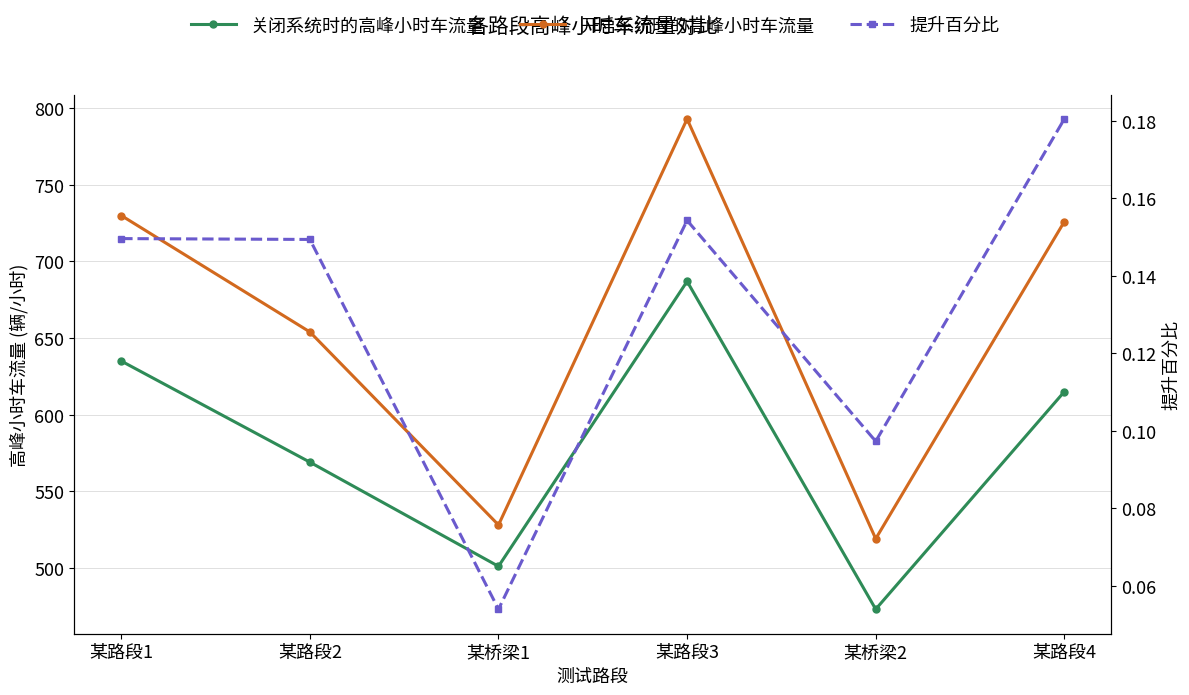

Between 某路段2 and 某路段3, which series saw the biggest shift?

开启系统时的高峰小时车流量